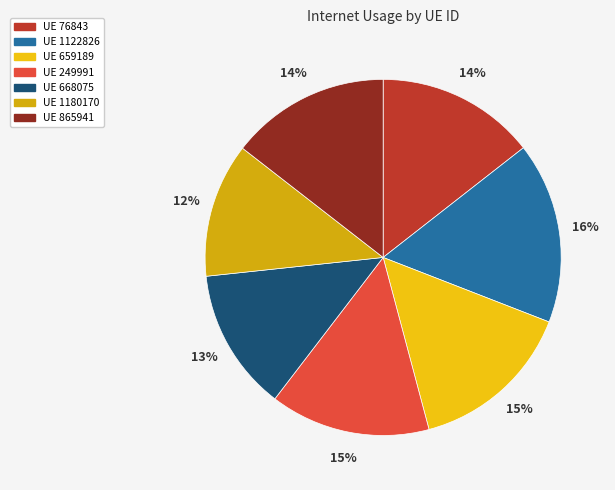

How many segments does this pie chart have?

7